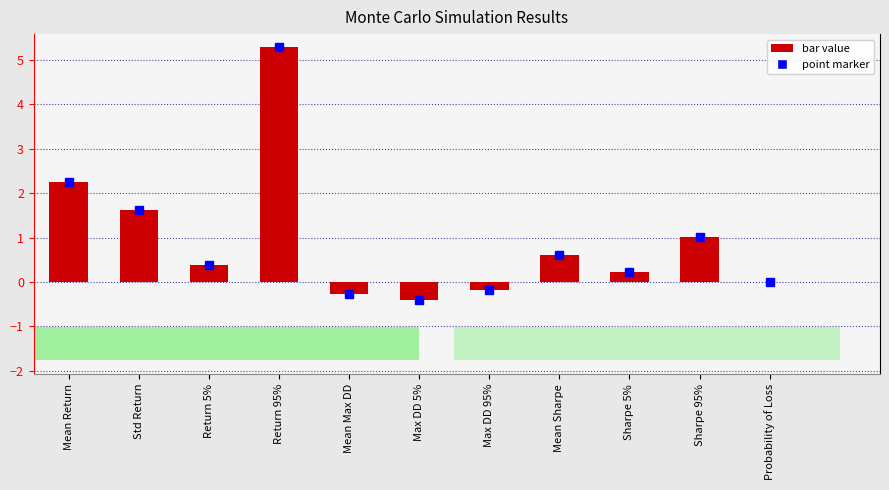

Count the number of categories in the chart.

11